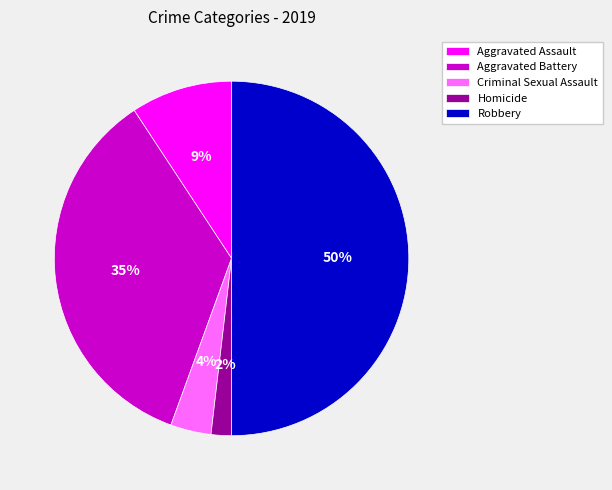

To the nearest percent, what portion does Homicide represent?

2%